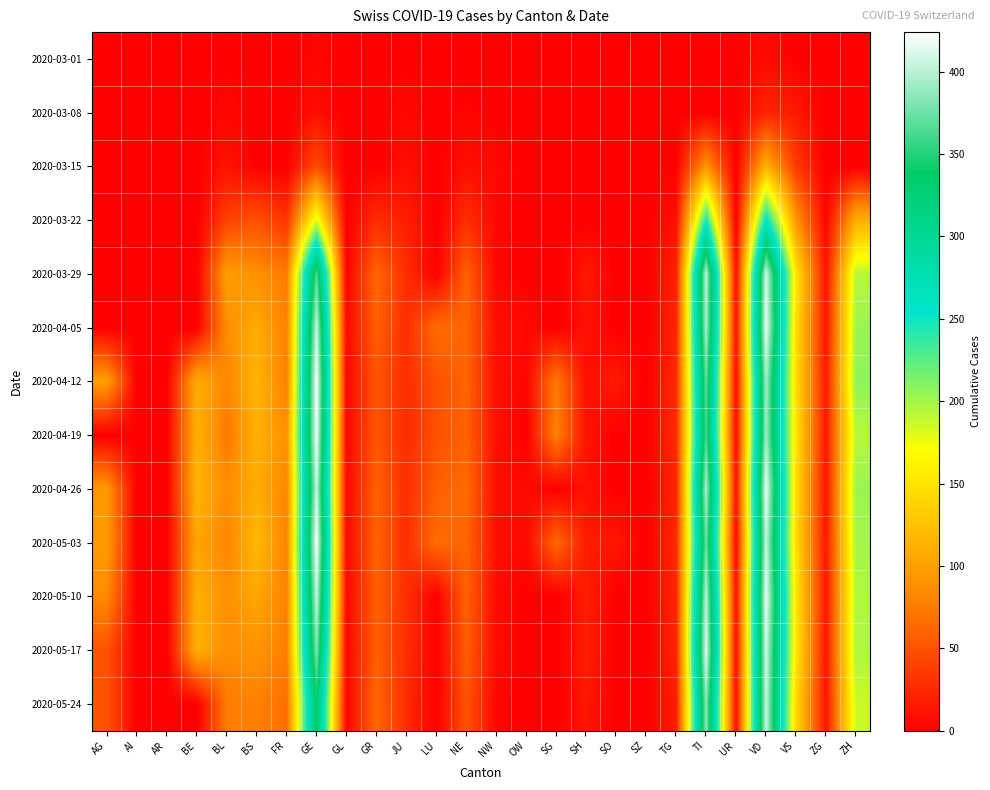

Reading right to left, what are all the values shown in this chart?

2020-03-01: ZH=0	ZG=0	VS=0	VD=7	UR=0	TI=0	TG=0	SZ=0	SO=0	SH=0	SG=0	OW=0	NW=0	NE=0	LU=0	JU=1	GR=0	GL=0	GE=3	FR=0	BS=0	BL=1	BE=0	AR=0	AI=0	AG=0
2020-03-08: ZH=0	ZG=0	VS=16	VD=22	UR=0	TI=0	TG=0	SZ=0	SO=0	SH=0	SG=0	OW=0	NW=0	NE=3	LU=0	JU=5	GR=0	GL=0	GE=9	FR=0	BS=1	BL=4	BE=0	AR=0	AI=0	AG=0
2020-03-15: ZH=0	ZG=0	VS=36	VD=113	UR=0	TI=92	TG=1	SZ=0	SO=0	SH=0	SG=0	OW=0	NW=6	NE=9	LU=0	JU=9	GR=0	GL=0	GE=46	FR=0	BS=0	BL=12	BE=0	AR=0	AI=0	AG=0
2020-03-22: ZH=110	ZG=3	VS=92	VD=259	UR=0	TI=246	TG=10	SZ=0	SO=0	SH=0	SG=0	OW=0	NW=5	NE=28	LU=0	JU=18	GR=27	GL=0	GE=179	FR=32	BS=50	BL=40	BE=0	AR=0	AI=0	AG=0
2020-03-29: ZH=194	ZG=12	VS=153	VD=409	UR=7	TI=402	TG=21	SZ=0	SO=0	SH=15	SG=0	OW=0	NW=4	NE=60	LU=0	JU=28	GR=63	GL=2	GE=365	FR=76	BS=87	BL=99	BE=0	AR=0	AI=0	AG=0
2020-04-05: ZH=203	ZG=13	VS=147	VD=419	UR=10	TI=396	TG=22	SZ=0	SO=0	SH=10	SG=0	OW=6	NW=9	NE=61	LU=66	JU=29	GR=58	GL=5	GE=406	FR=77	BS=108	BL=86	BE=0	AR=0	AI=0	AG=0
2020-04-12: ZH=207	ZG=15	VS=147	VD=394	UR=6	TI=370	TG=26	SZ=0	SO=17	SH=9	SG=75	OW=3	NW=10	NE=61	LU=49	JU=28	GR=51	GL=5	GE=424	FR=77	BS=115	BL=82	BE=109	AR=0	AI=0	AG=100
2020-04-19: ZH=194	ZG=14	VS=150	VD=392	UR=6	TI=363	TG=26	SZ=0	SO=0	SH=12	SG=79	OW=0	NW=10	NE=59	LU=49	JU=27	GR=52	GL=5	GE=421	FR=89	BS=112	BL=73	BE=113	AR=0	AI=0	AG=0
2020-04-26: ZH=203	ZG=13	VS=147	VD=419	UR=10	TI=396	TG=22	SZ=0	SO=0	SH=10	SG=0	OW=6	NW=9	NE=66	LU=57	JU=29	GR=59	GL=5	GE=406	FR=81	BS=108	BL=86	BE=115	AR=0	AI=0	AG=94
2020-05-03: ZH=200	ZG=14	VS=147	VD=405	UR=4	TI=374	TG=25	SZ=0	SO=14	SH=18	SG=64	OW=6	NW=9	NE=61	LU=66	JU=29	GR=60	GL=5	GE=424	FR=80	BS=119	BL=81	BE=104	AR=0	AI=0	AG=96
2020-05-10: ZH=196	ZG=14	VS=153	VD=419	UR=9	TI=401	TG=23	SZ=0	SO=0	SH=18	SG=0	OW=0	NW=7	NE=59	LU=0	JU=29	GR=58	GL=5	GE=405	FR=77	BS=105	BL=88	BE=111	AR=0	AI=0	AG=85
2020-05-17: ZH=197	ZG=13	VS=154	VD=410	UR=7	TI=415	TG=22	SZ=0	SO=0	SH=19	SG=0	OW=0	NW=8	NE=57	LU=0	JU=28	GR=58	GL=3	GE=382	FR=77	BS=90	BL=86	BE=112	AR=0	AI=0	AG=50
2020-05-24: ZH=187	ZG=12	VS=143	VD=407	UR=7	TI=385	TG=18	SZ=0	SO=0	SH=14	SG=0	OW=0	NW=4	NE=50	LU=0	JU=27	GR=63	GL=3	GE=339	FR=67	BS=79	BL=75	BE=0	AR=0	AI=0	AG=50